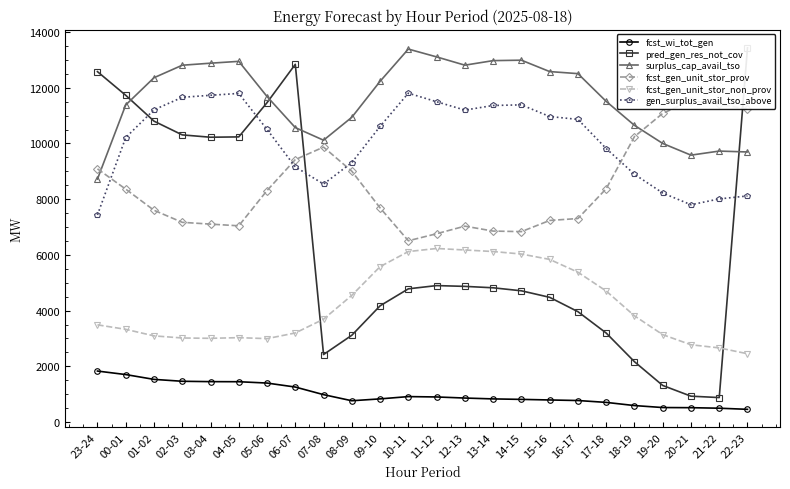

At 10-11, list the series in order from smallest to largest.

fcst_wi_tot_gen, pred_gen_res_not_cov, fcst_gen_unit_stor_non_prov, fcst_gen_unit_stor_prov, gen_surplus_avail_tso_above, surplus_cap_avail_tso